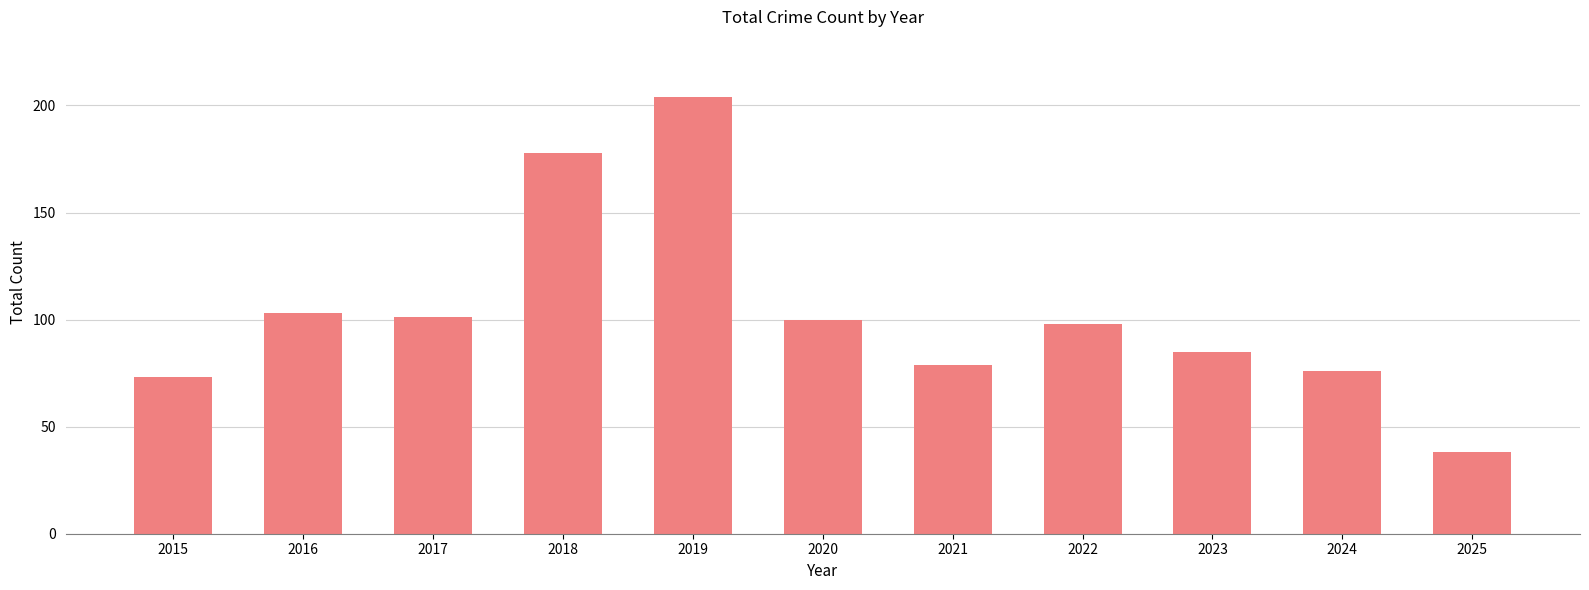

What is the value of the 10th bar from the left?

76